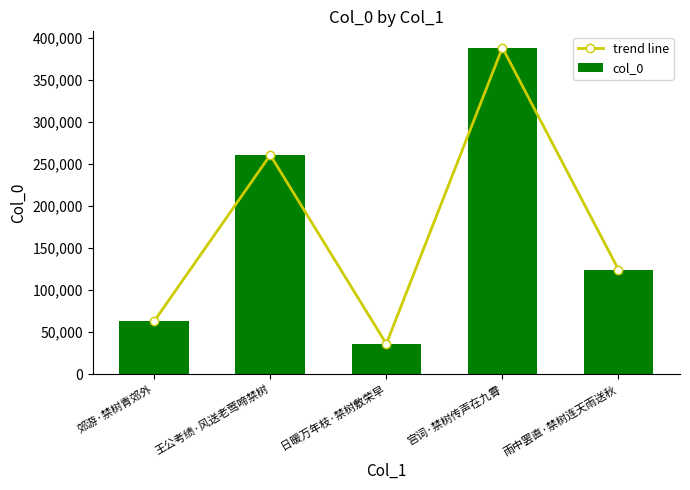

What are all the series names shown in the legend?

trend line, col_0